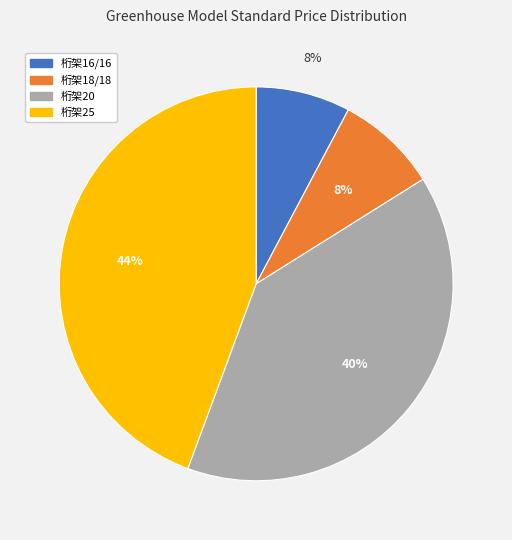

True or false: 桁架16/16 accounts for 8% of the total.

True